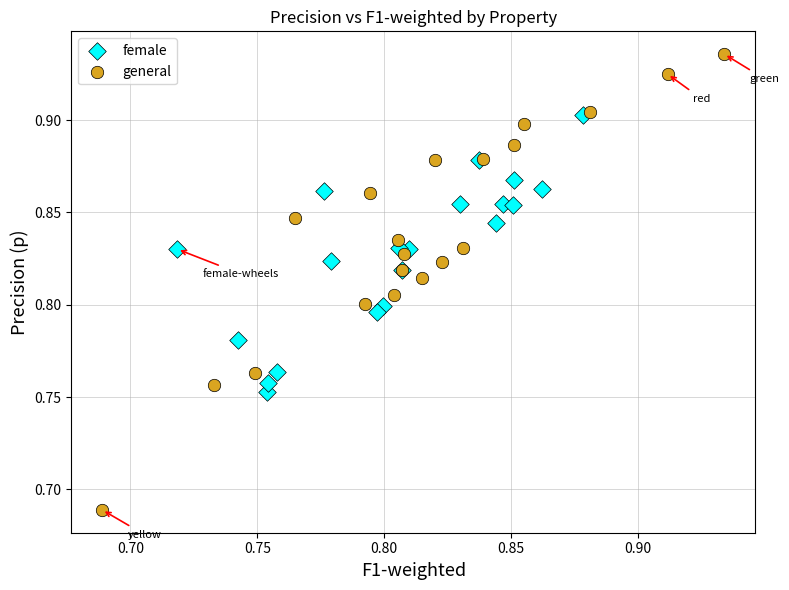

Which series reaches the maximum Y coordinate?

general